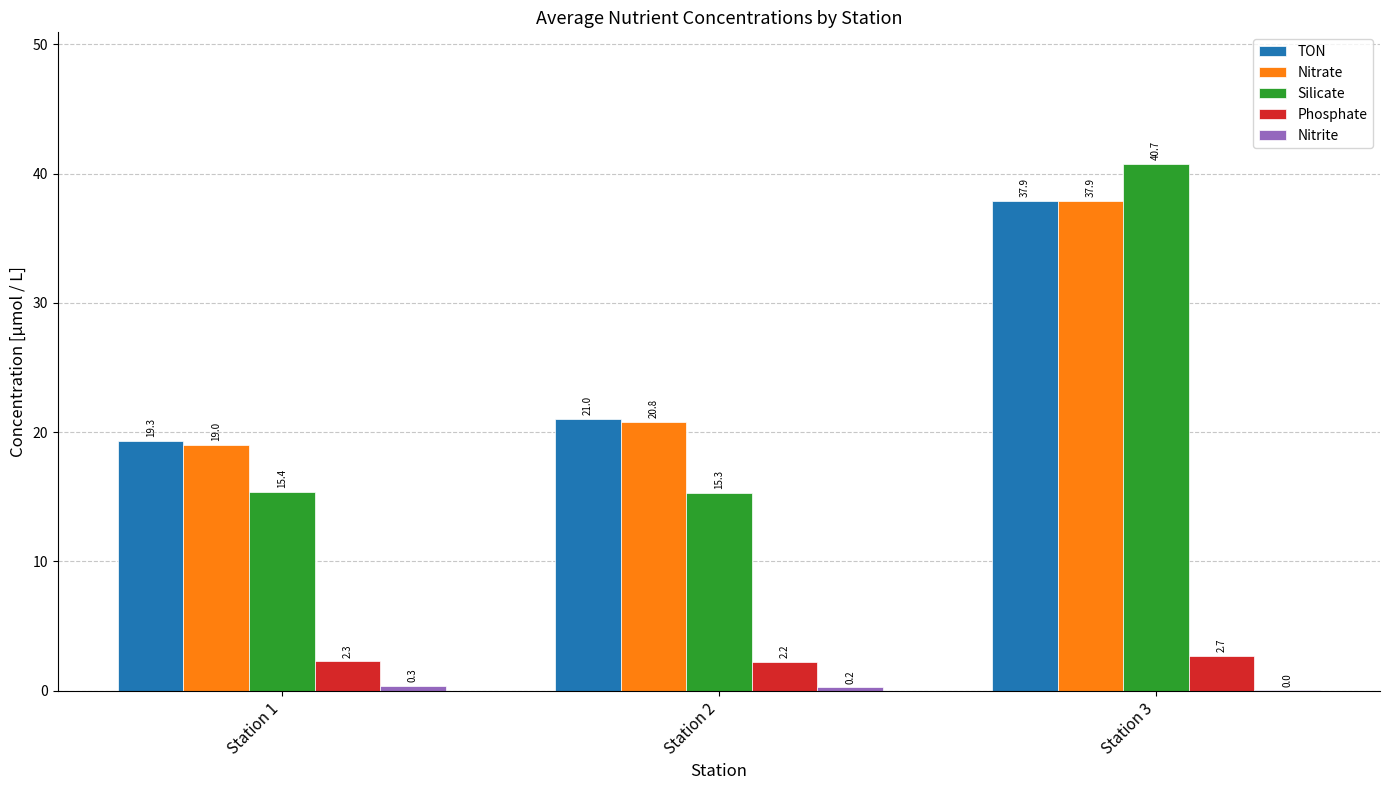

Read the Silicate value at Station 3.

40.7